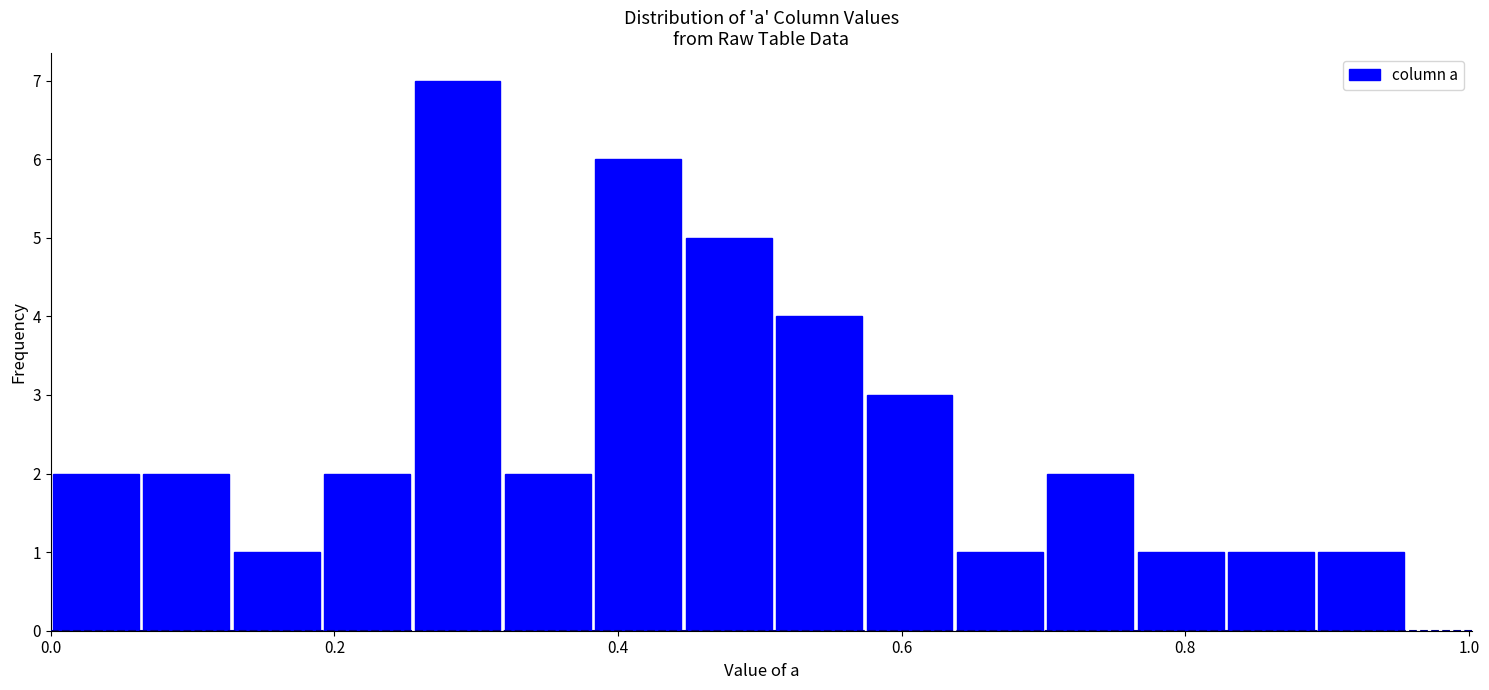

Read against the x-axis, roughly where is the centre of the tallest bar?

0.28